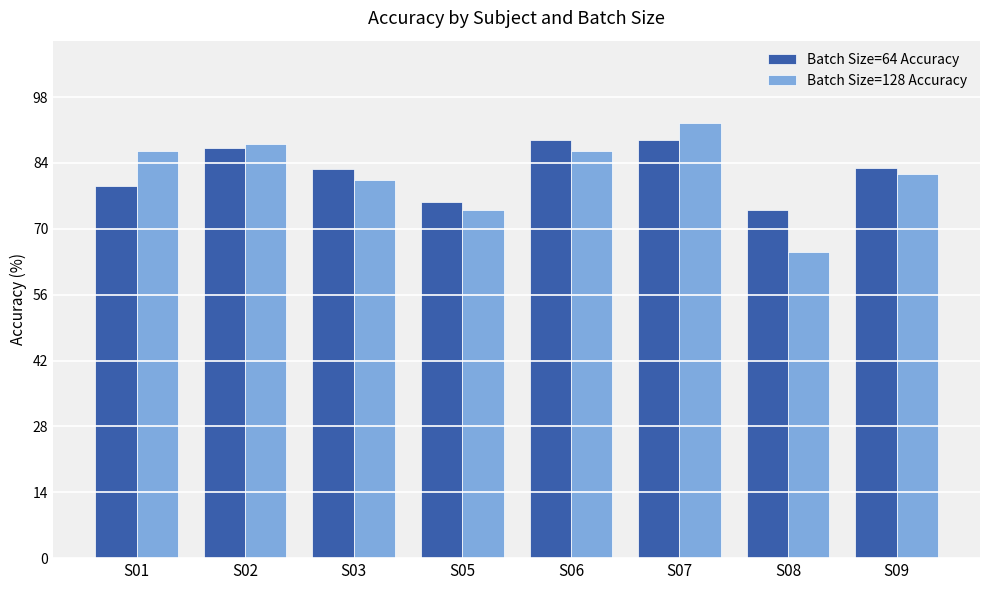

Read the Batch Size=128 Accuracy value at S06.

86.6